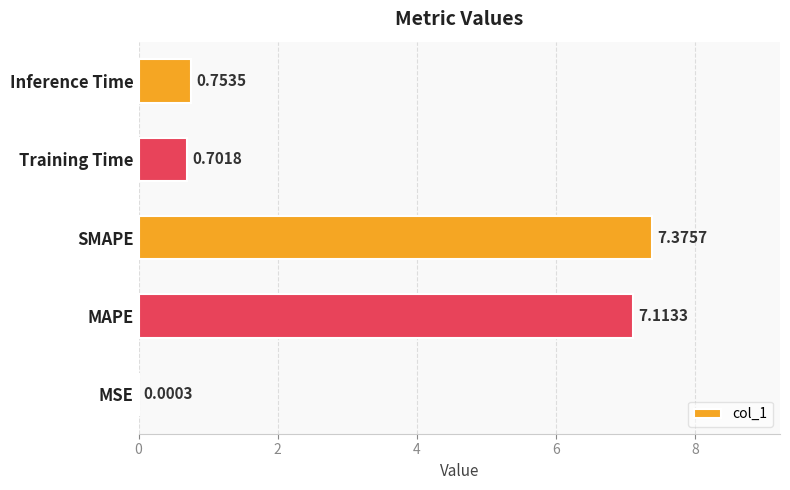

At which category does the chart reach its peak across all series?

SMAPE